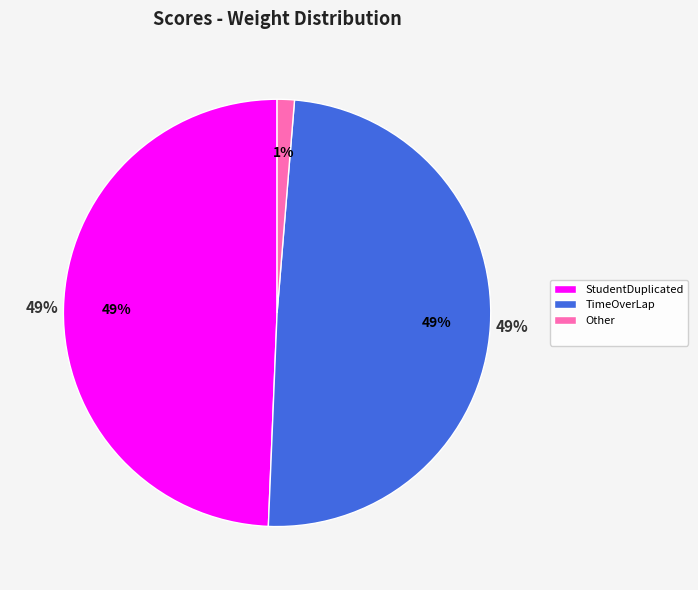

The PresidentWorkloadBad slice represents 14% of the pie. True or false?

False